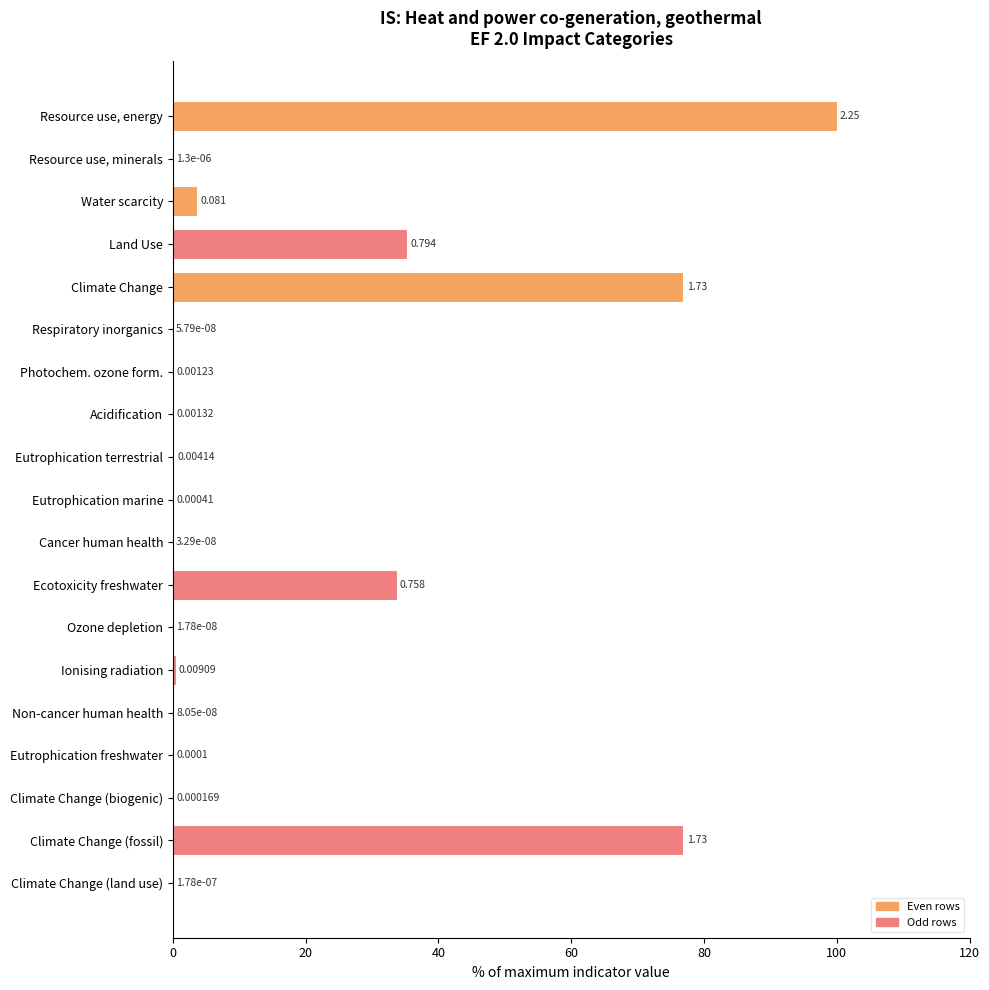

Which has a higher value, Photochem. ozone form. or Ecotoxicity freshwater?

Ecotoxicity freshwater